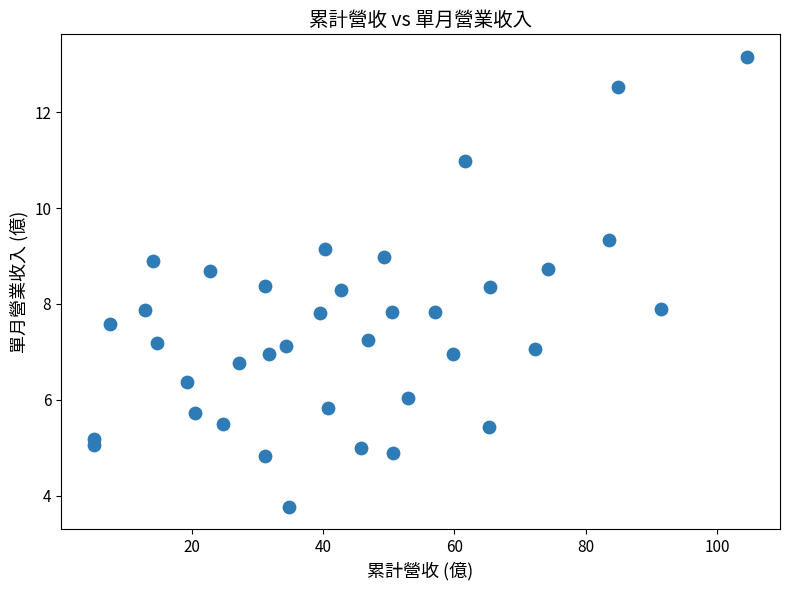

What is the range of X values (max minus min)?

99.5